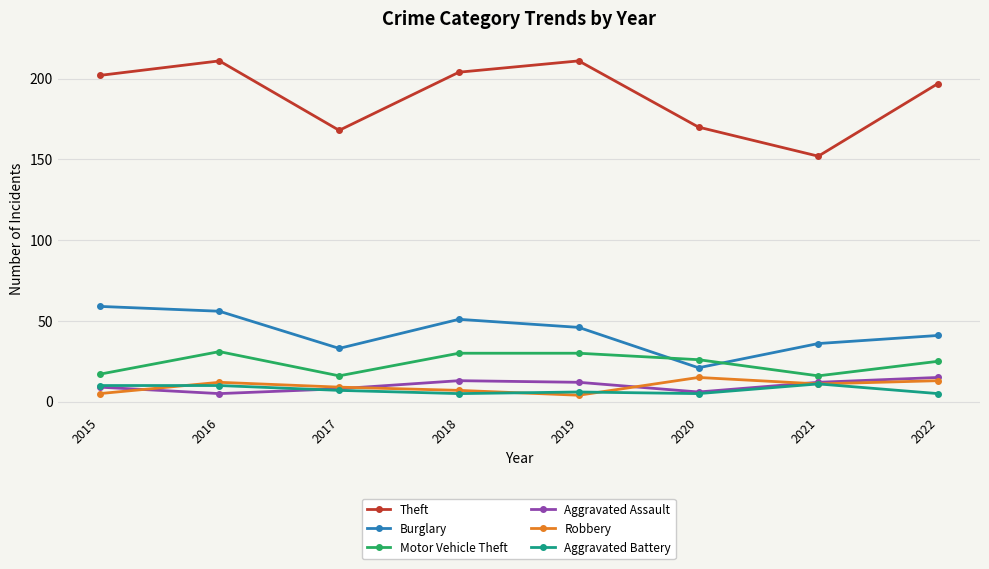

Which series changed the most between 2016 and 2022?

Burglary